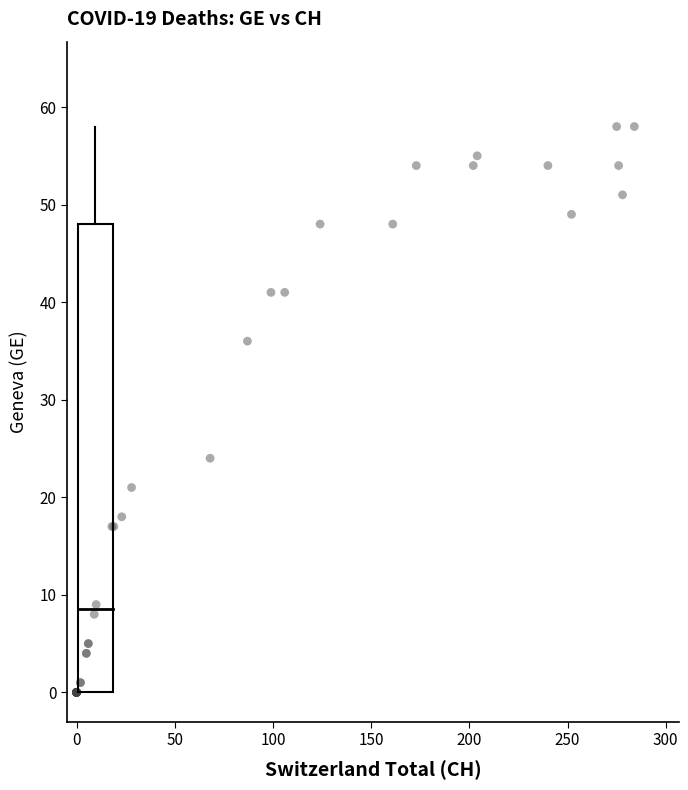

What Y value in the scatter plot is closest to 29?

24